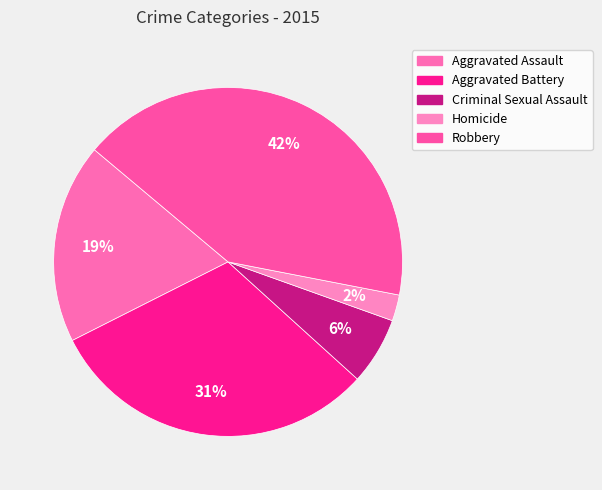

Which category has the smallest portion of the pie?

Homicide